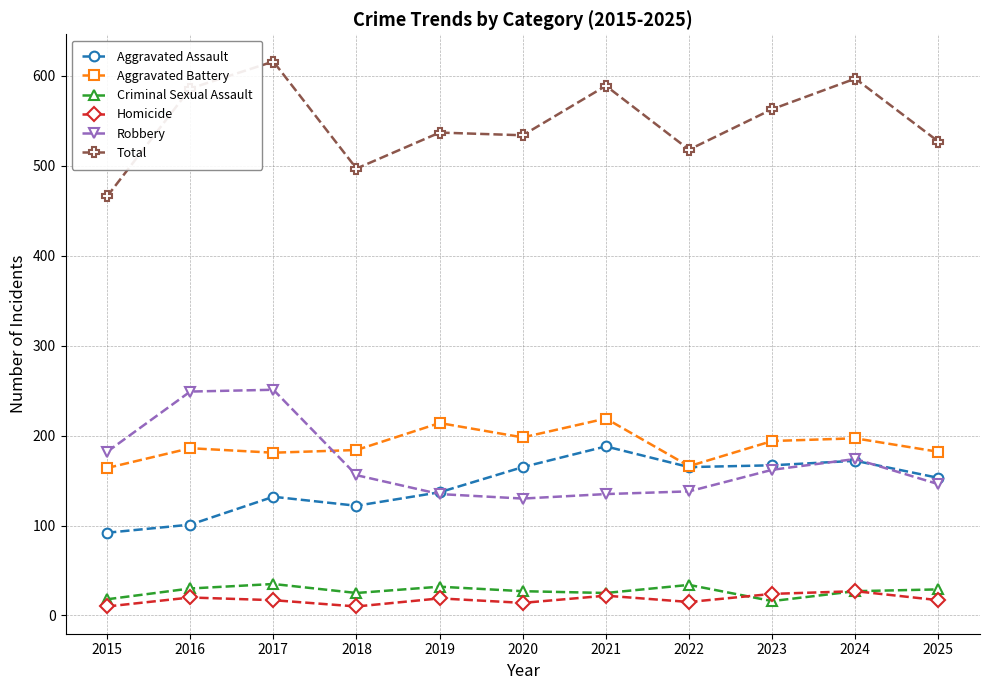

At how many categories does at least one series exceed 223?

11